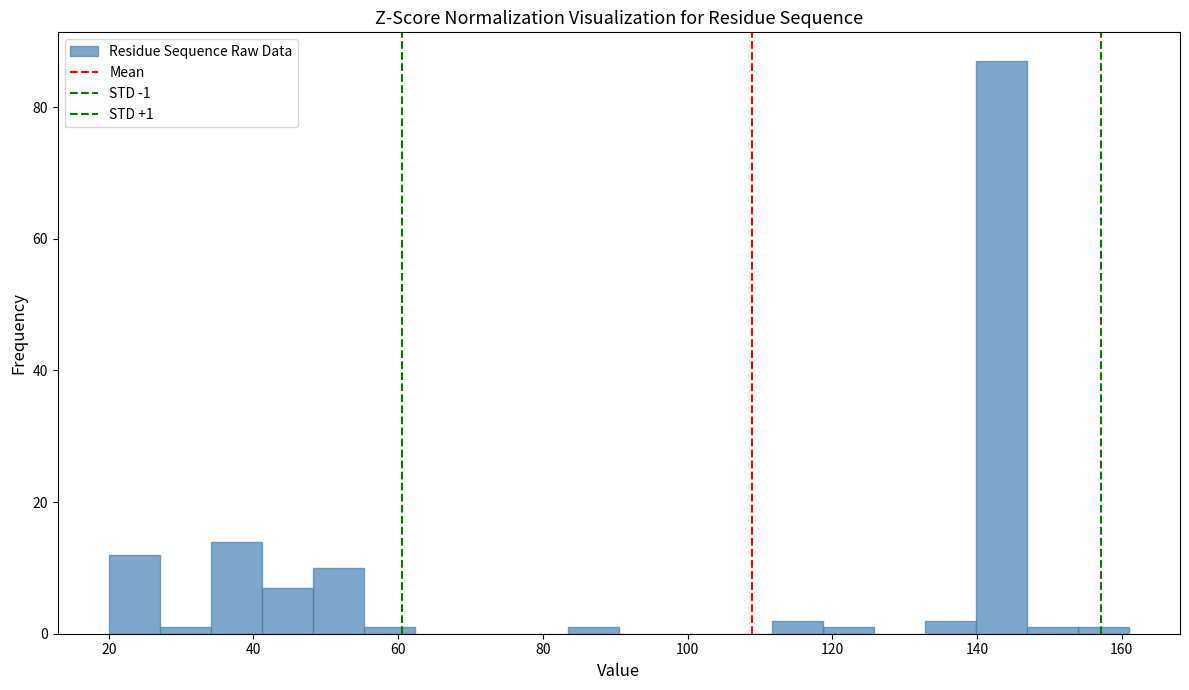

Around what value on the x-axis is the tallest bar? Give the approximate position of its centre, as read against the axis.

144